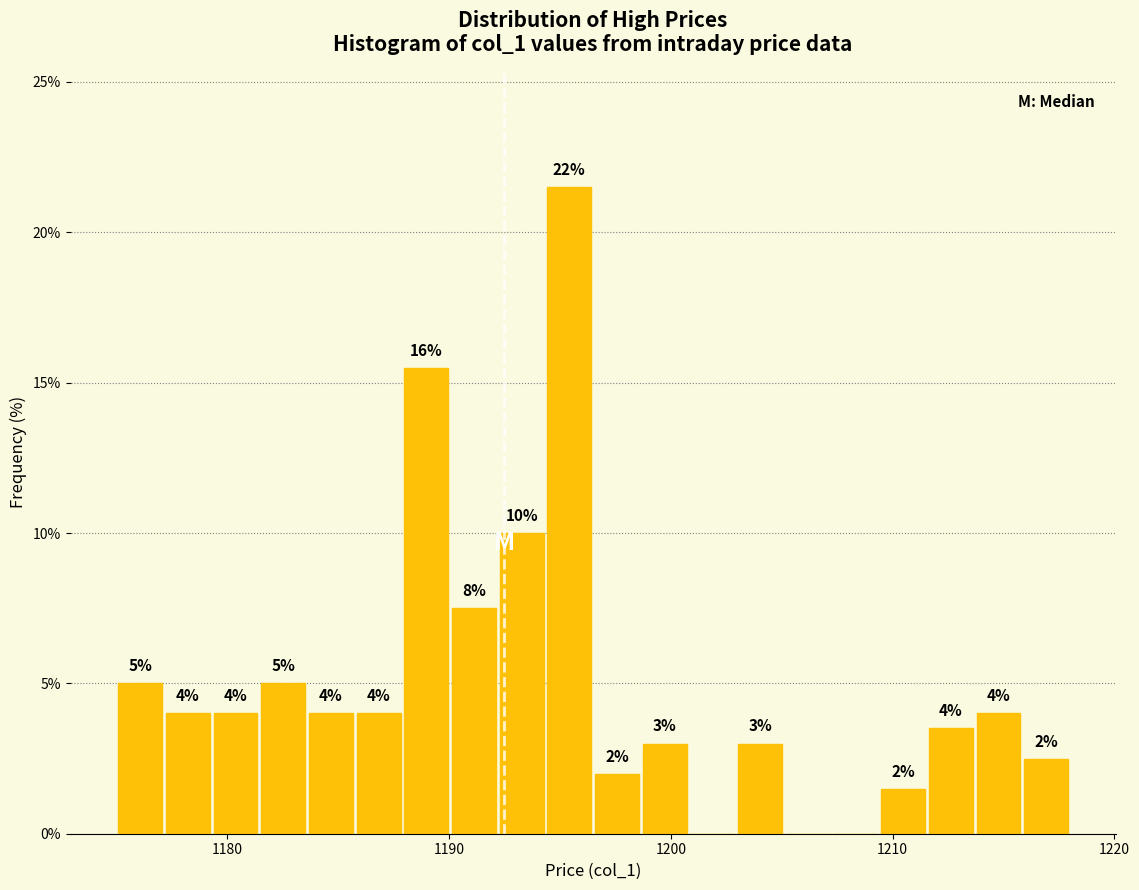

Around what value on the x-axis is the tallest bar? Give the approximate position of its centre, as read against the axis.

1195